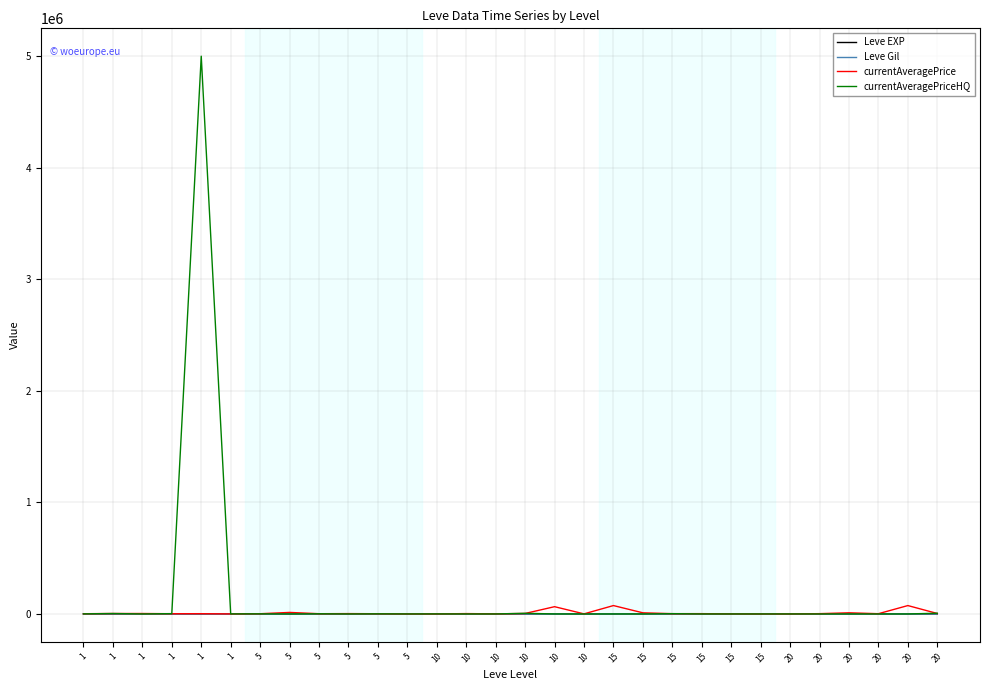

How many lines are shown in the chart?

4